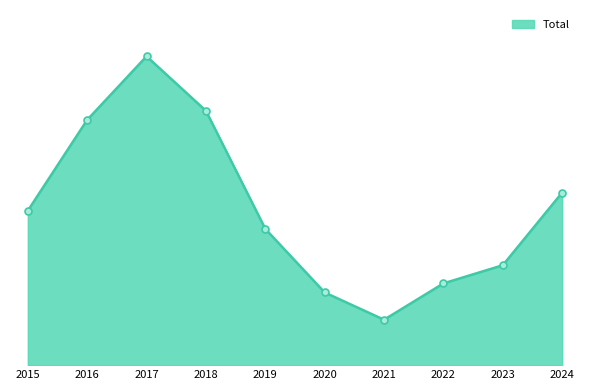

What is the maximum value shown in the chart?

34